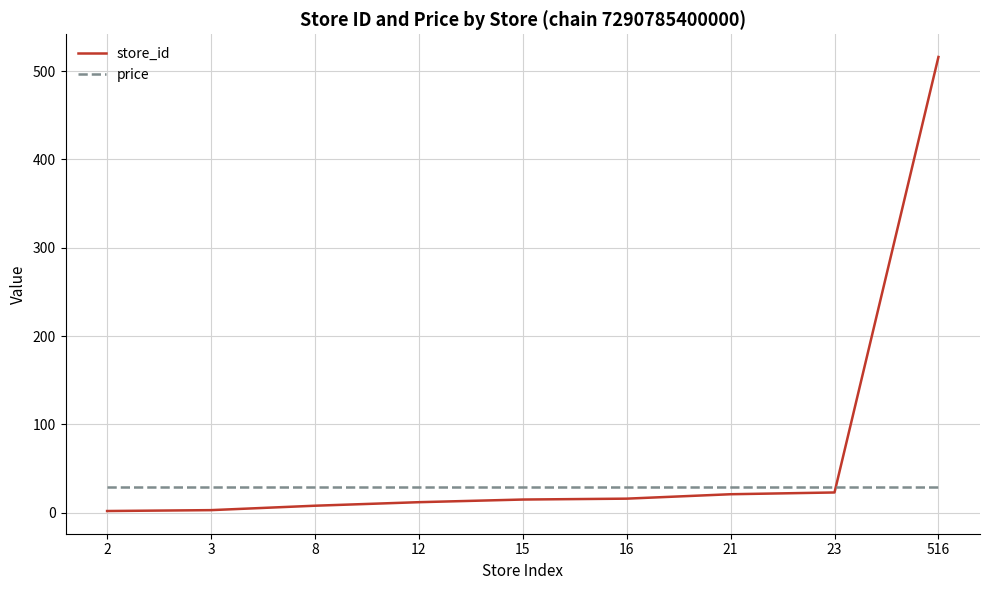

Is the value of store_id at 23 greater than the value of price at 12?

No